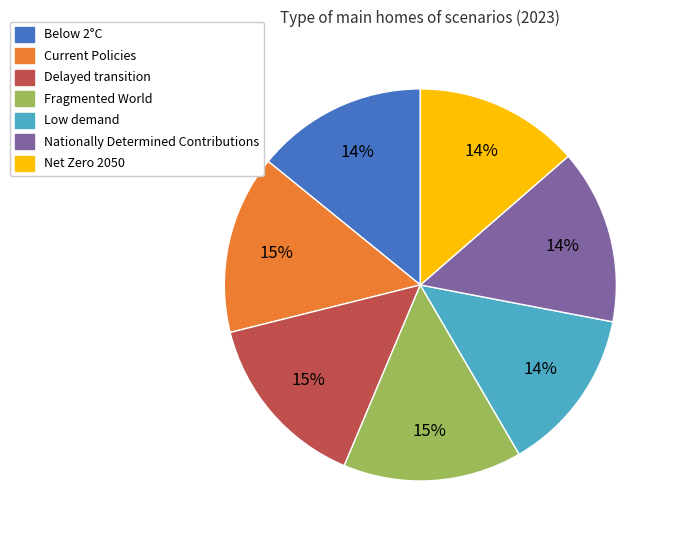

Does Delayed transition account for over 50% of the chart?

No